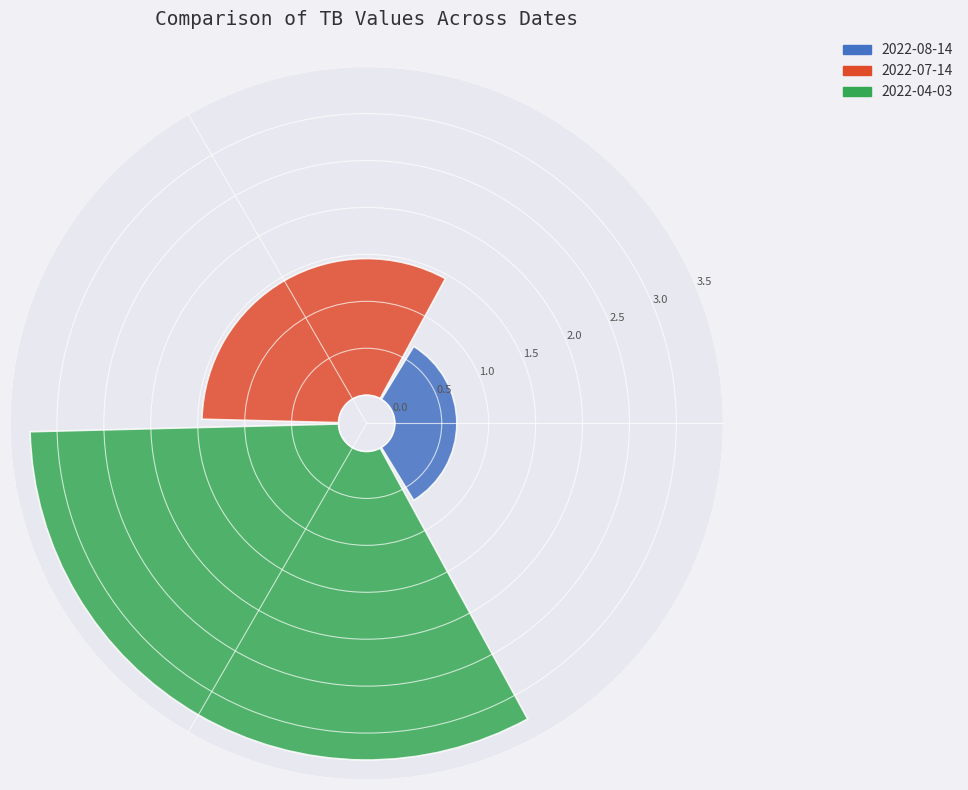

The 2022-07-14 slice represents 27% of the pie. True or false?

True